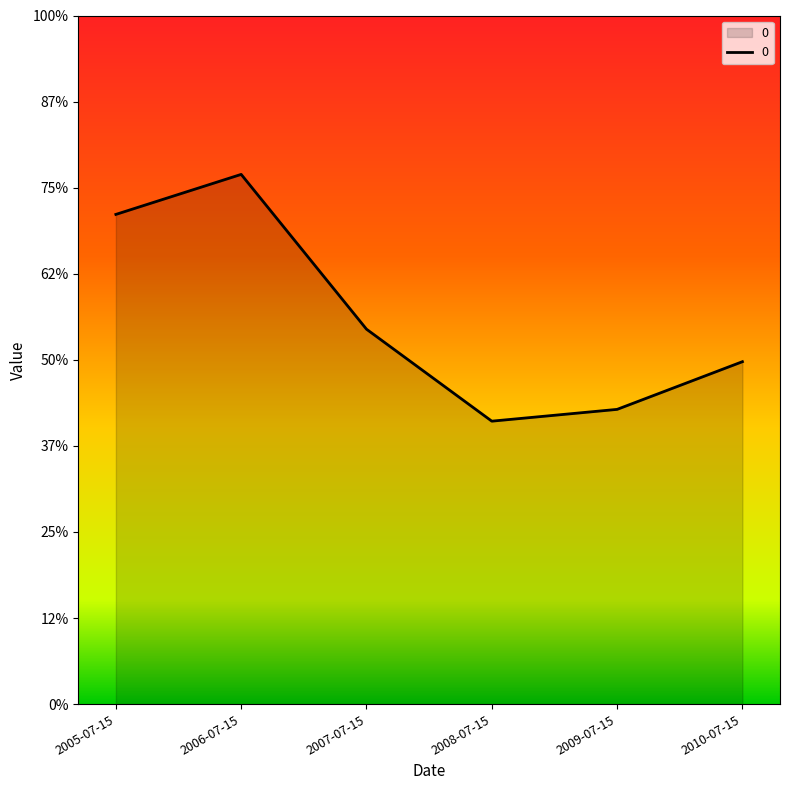

Reading right to left, transcribe all the data shown in this chart.

1.0	0.9	0.8	1.1	1.5	1.4